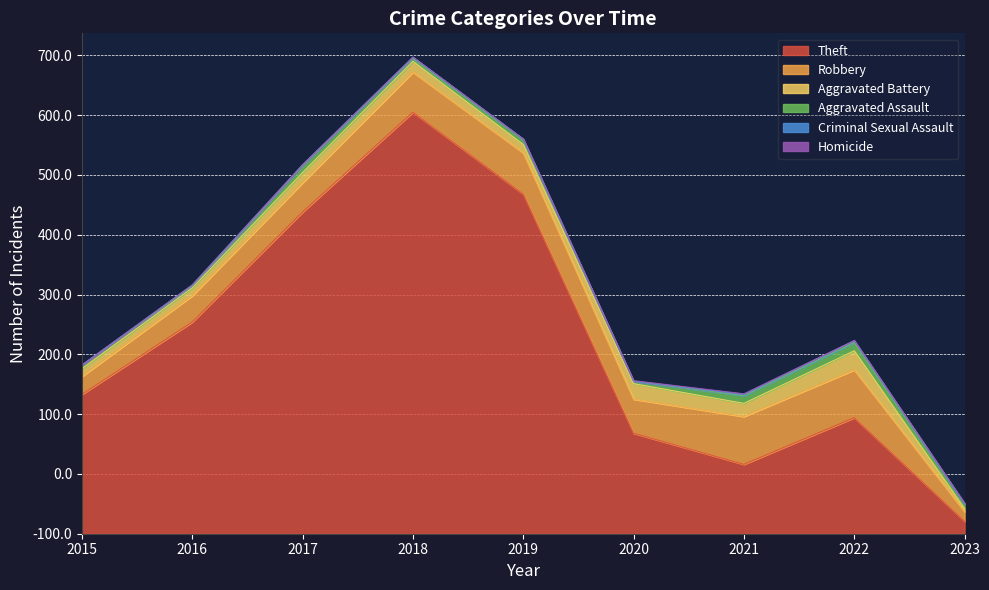

True or false: Theft and Robbery intersect in this chart.

False